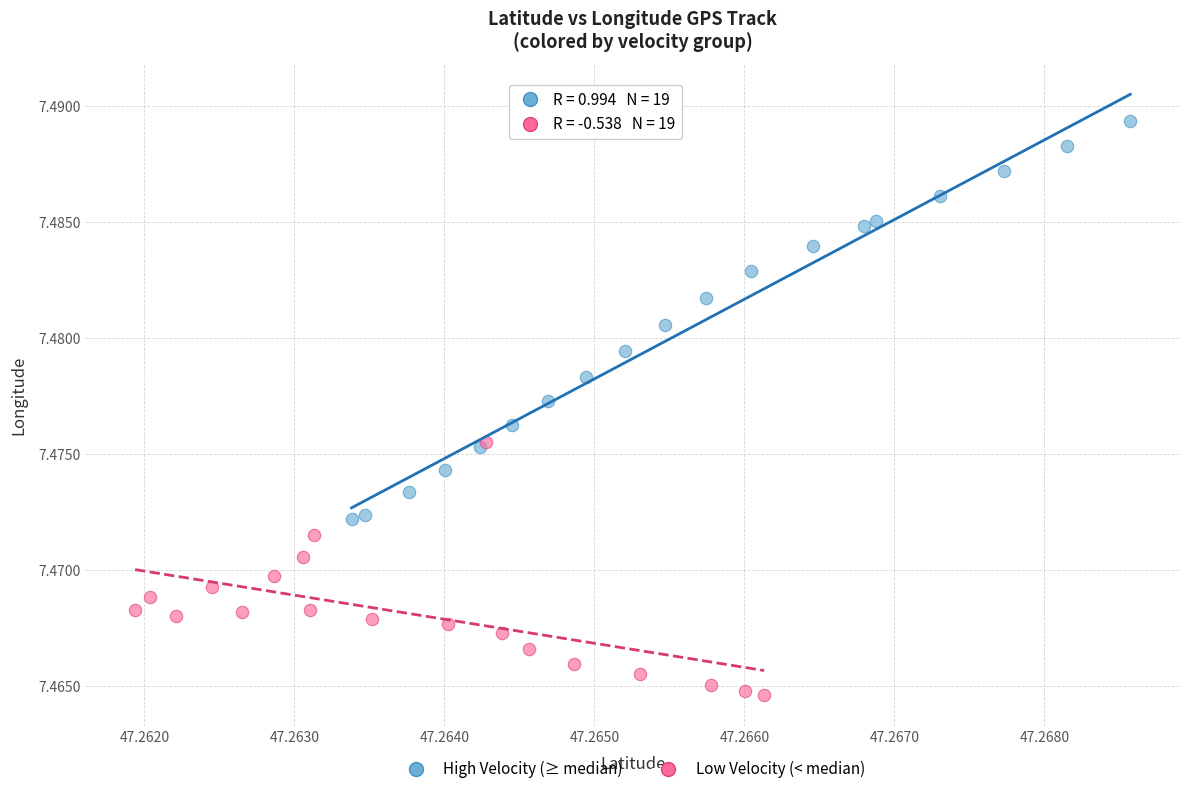

Which series contains the lowest Y value?

Low Velocity (< median)